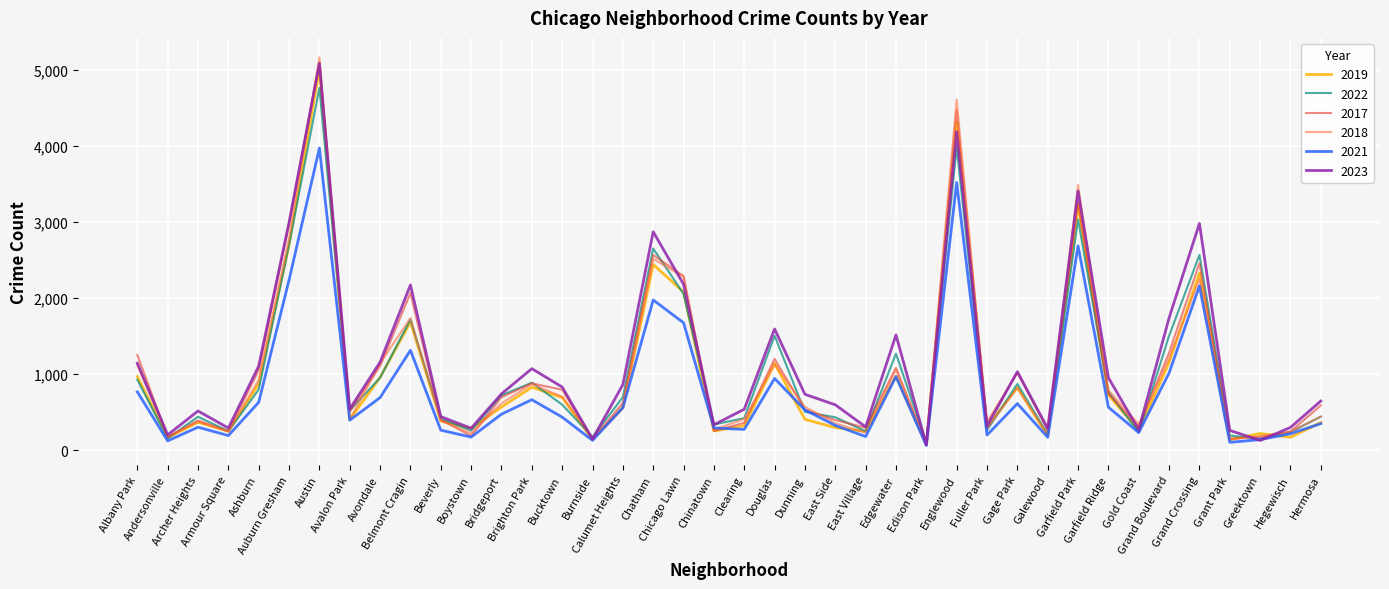

Which series has the widest spread of values?

2018